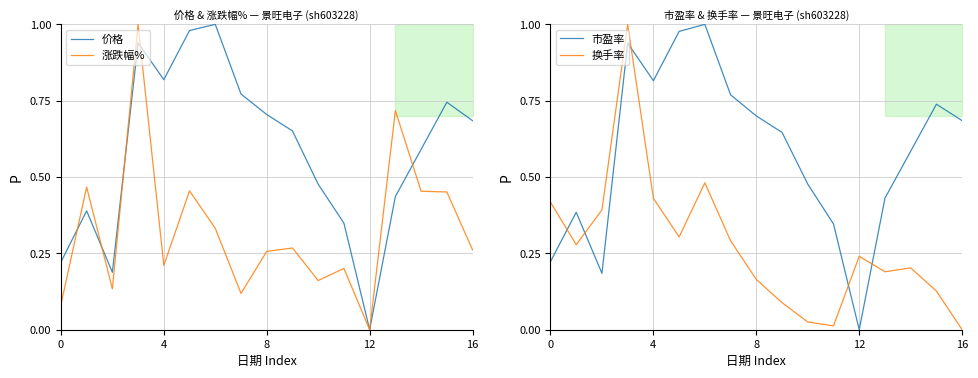

Which series has the largest total across all categories?

价格